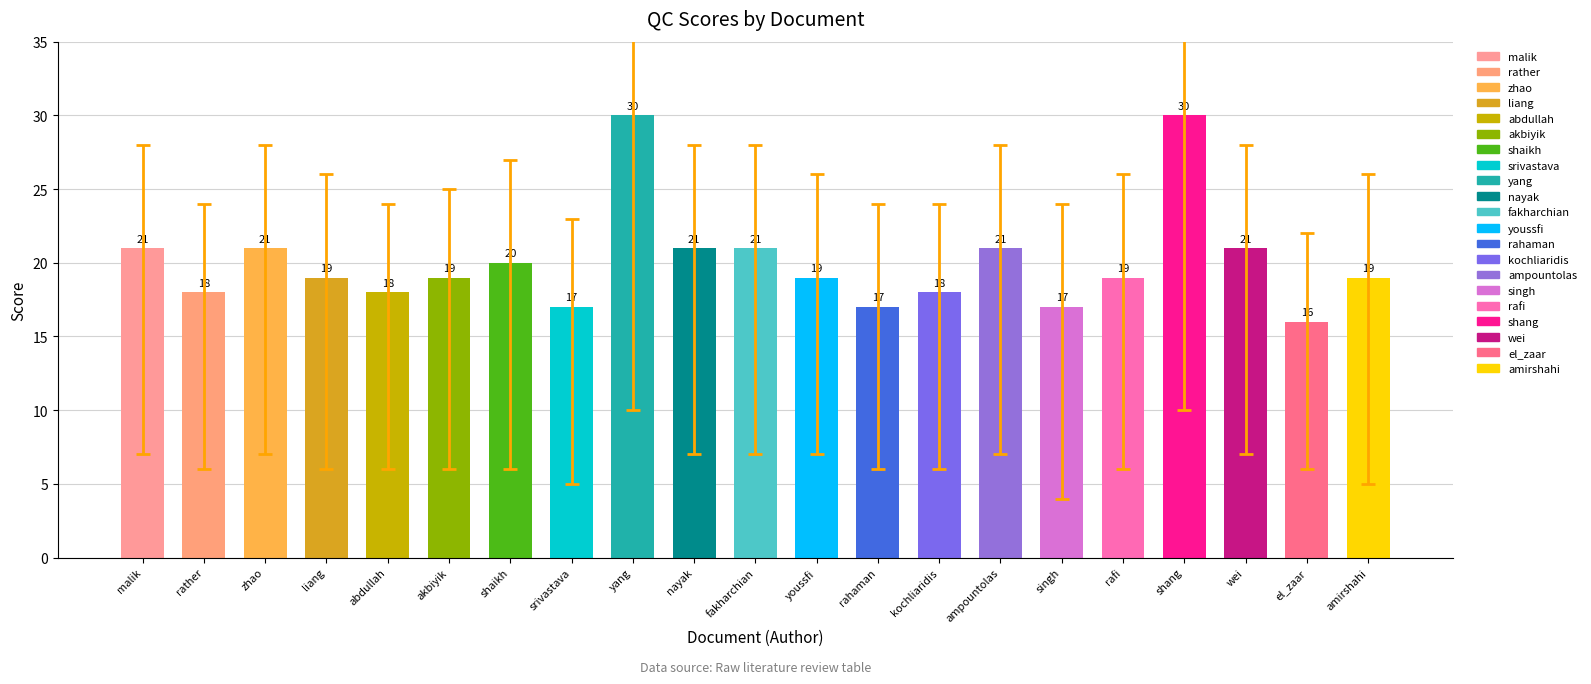

Are the bars grouped side by side (vs. stacked)?

No